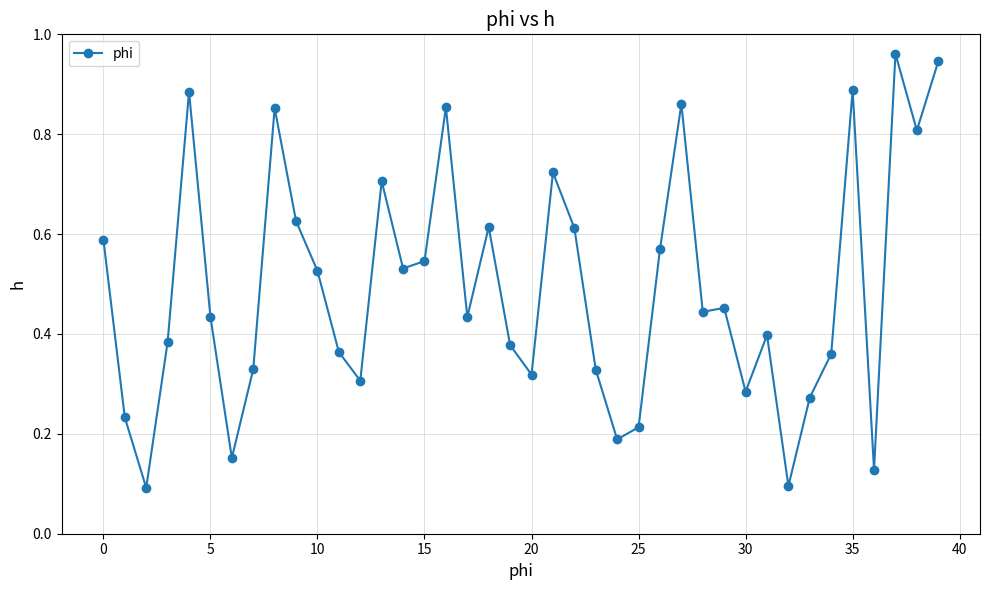

What is the sum of all values?

19.7